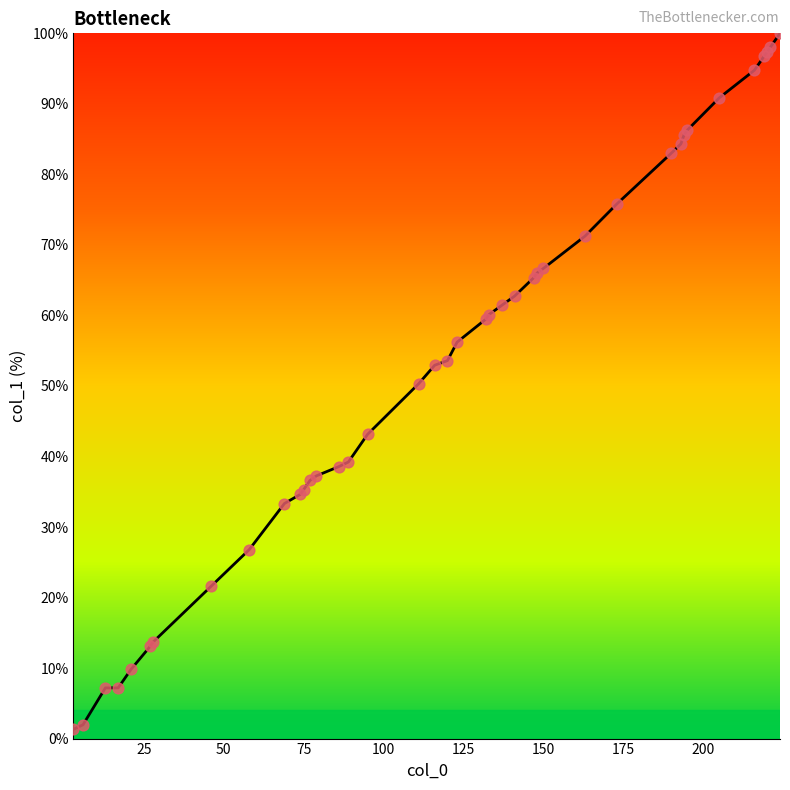

What is the greatest value displayed?

100.0